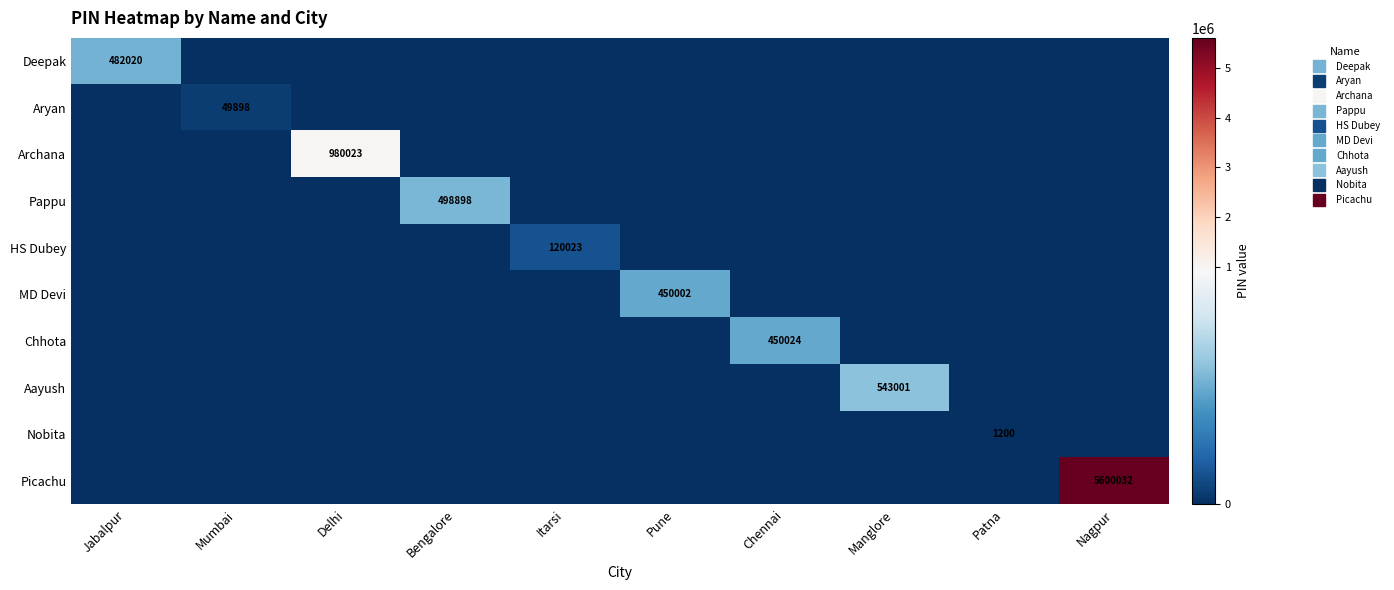

Which series has the largest total across all categories?

Picachu